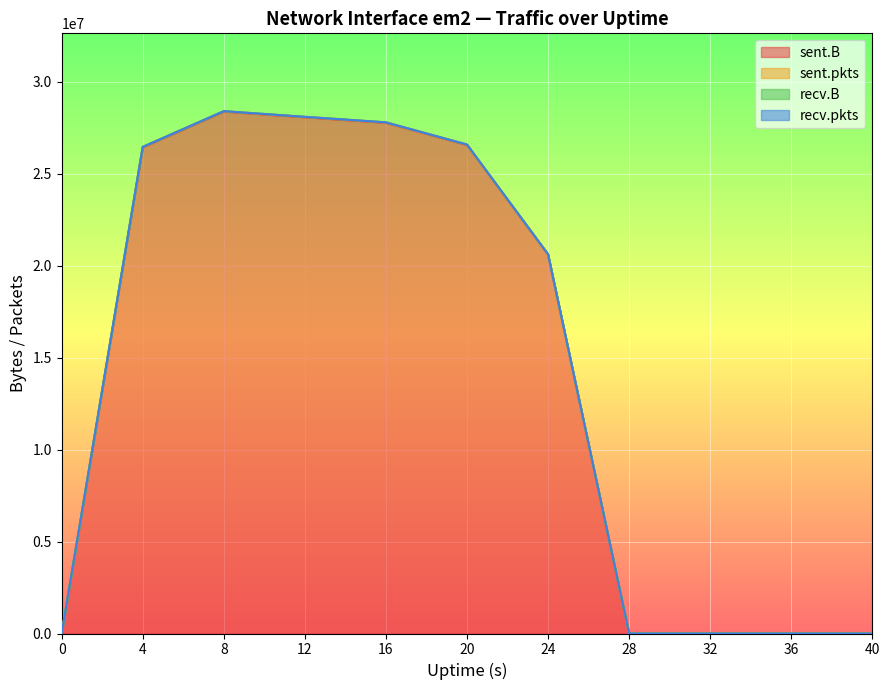

Does the chart display data point markers on the line(s)?

No